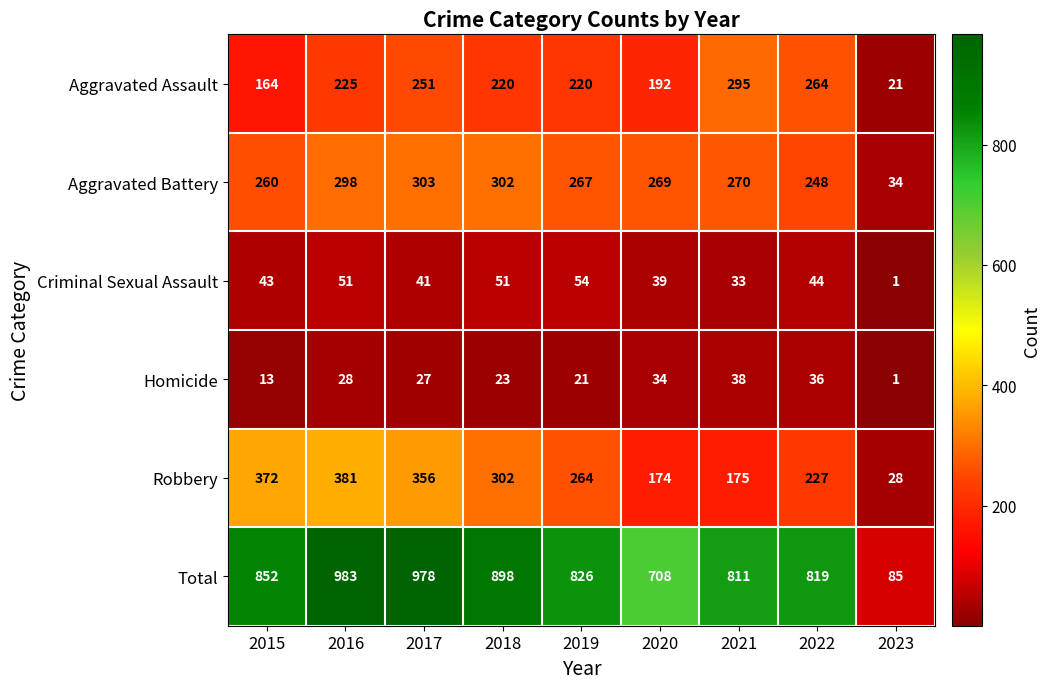

The Aggravated Battery series shows 303 at 2017. True or false?

True